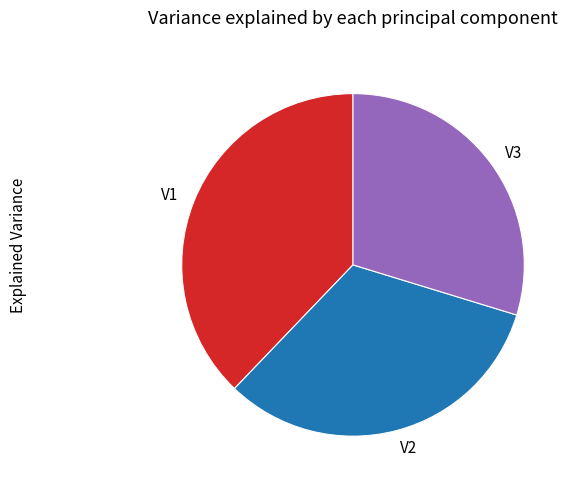

Is there any slice that represents more than half of the pie?

No